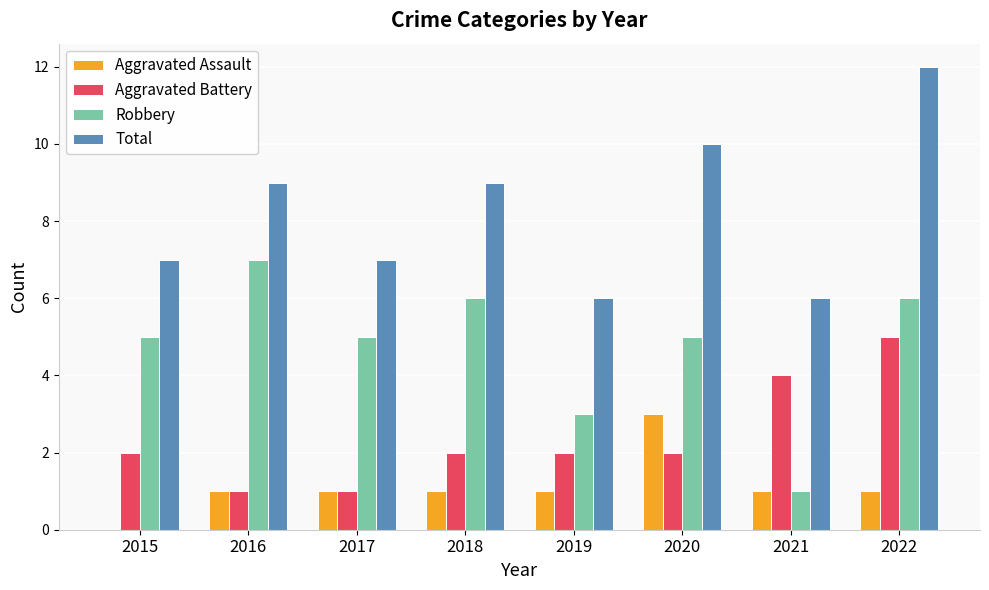

What is the average value of the Robbery series?

5